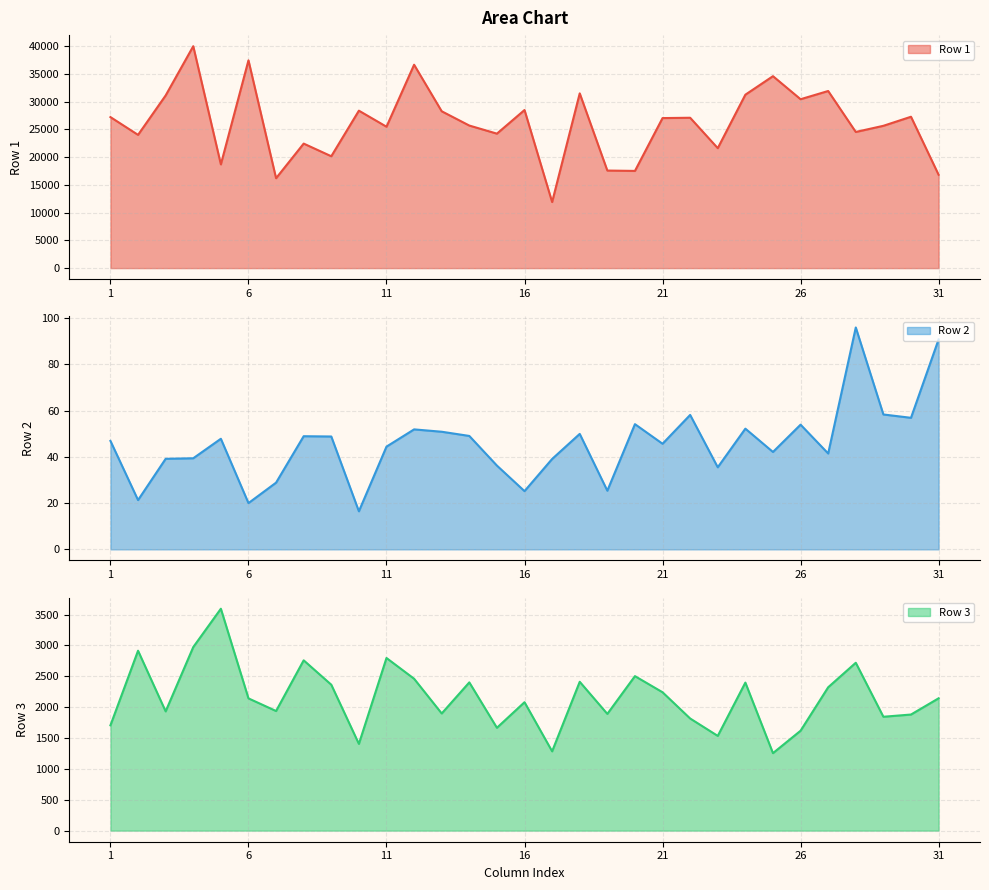

Does the chart display data point markers on the line(s)?

No